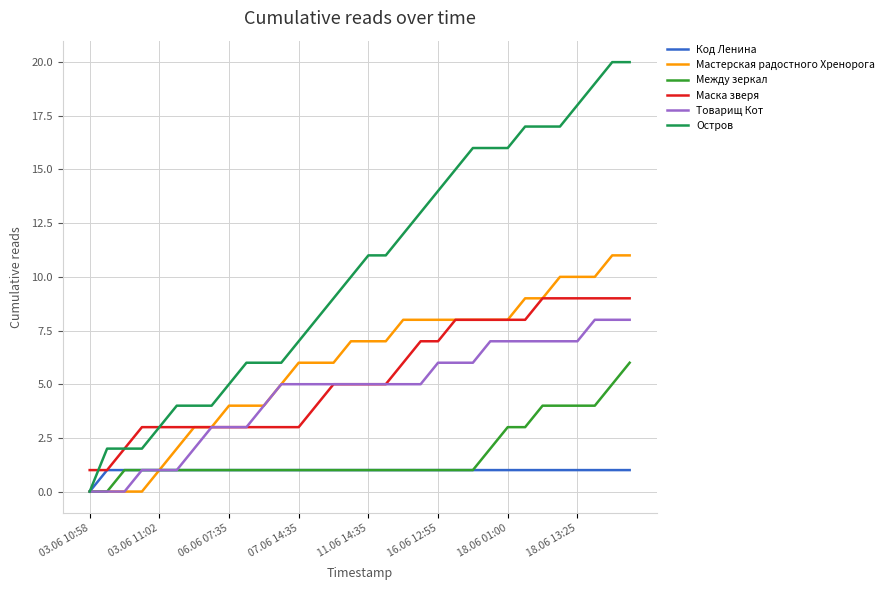

List the series in order of their peak value, lowest first.

Код Ленина, Между зеркал, Товарищ Кот, Маска зверя, Мастерская радостного Хренорога, Остров